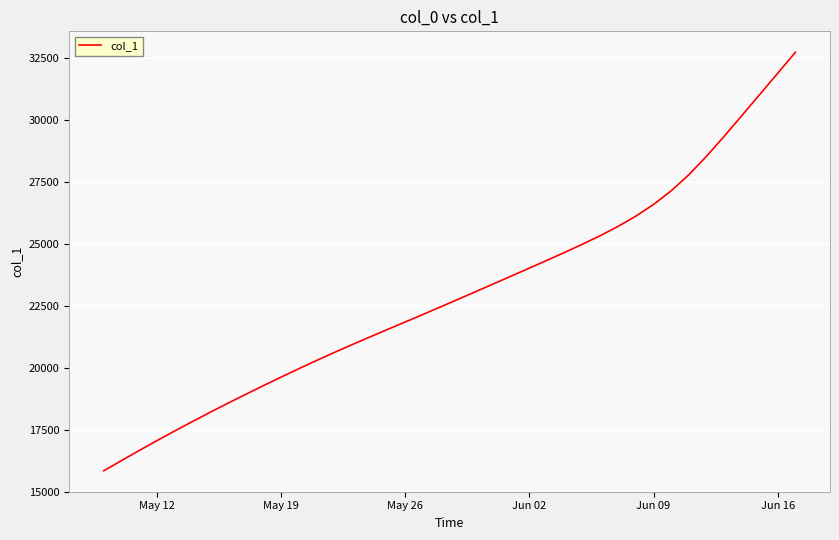

What is the minimum value shown in the chart?

15842.6